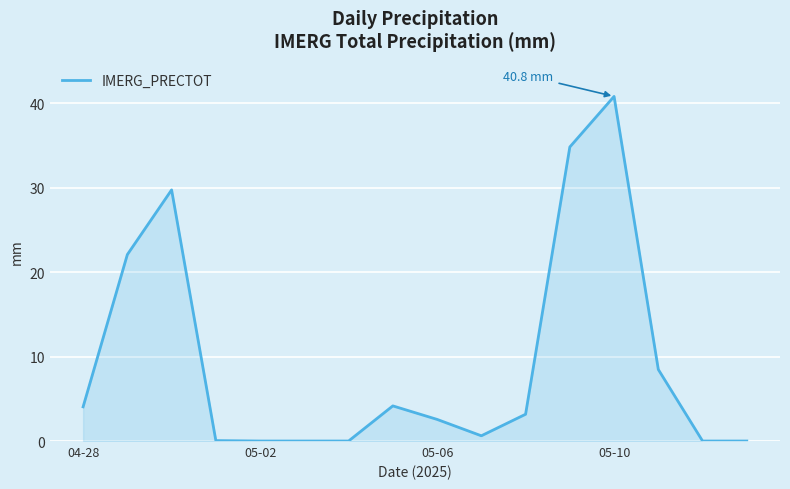

What is the greatest value displayed?

40.8